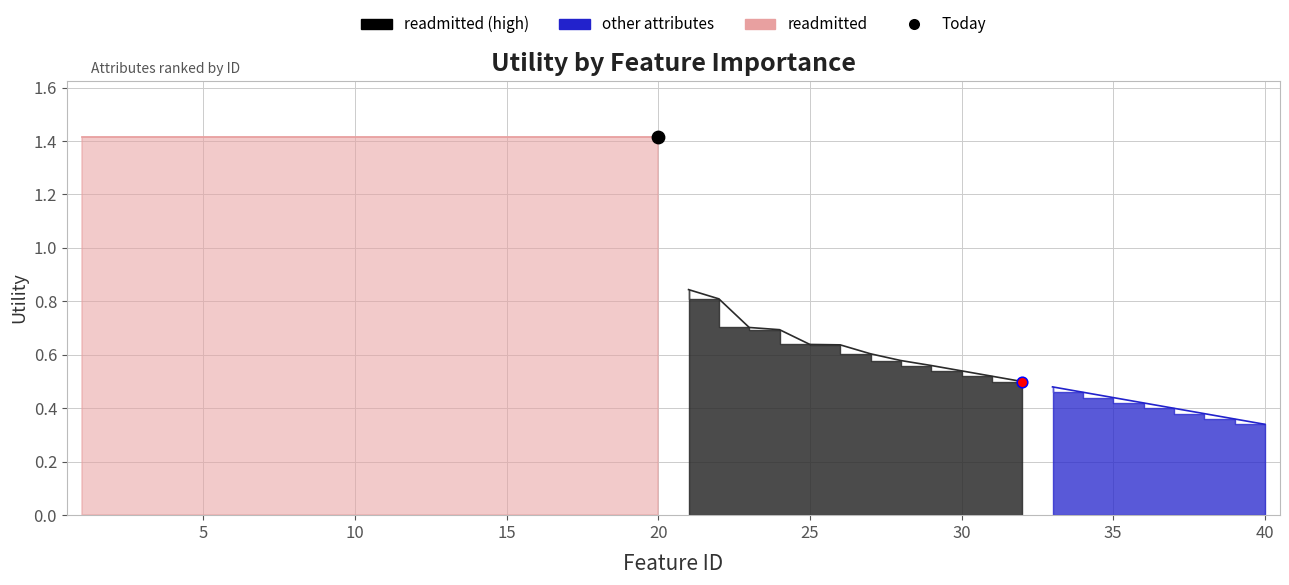

What is the ratio of the value at 21 to the value at 9?

0.6